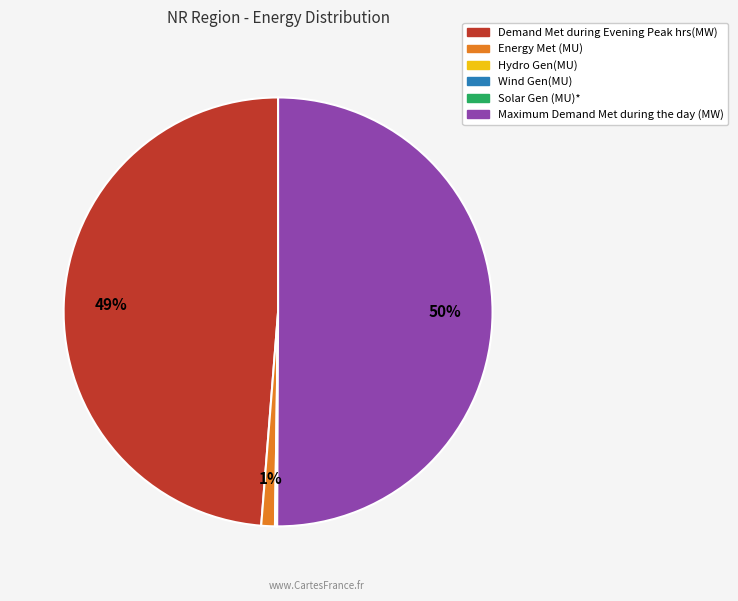

The Demand Met during Evening Peak hrs(MW) slice represents 49% of the pie. True or false?

True